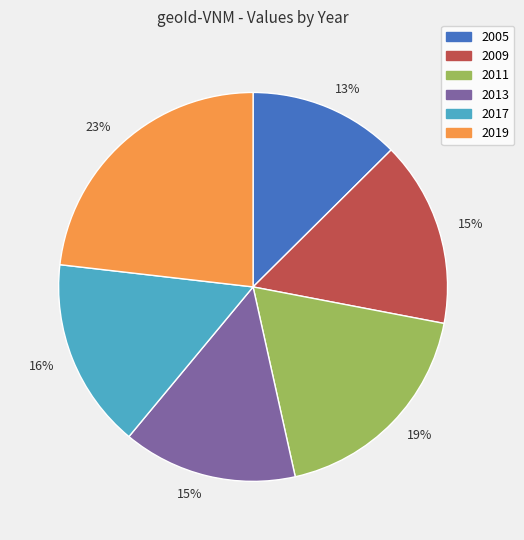

Is there a majority slice in this chart?

No